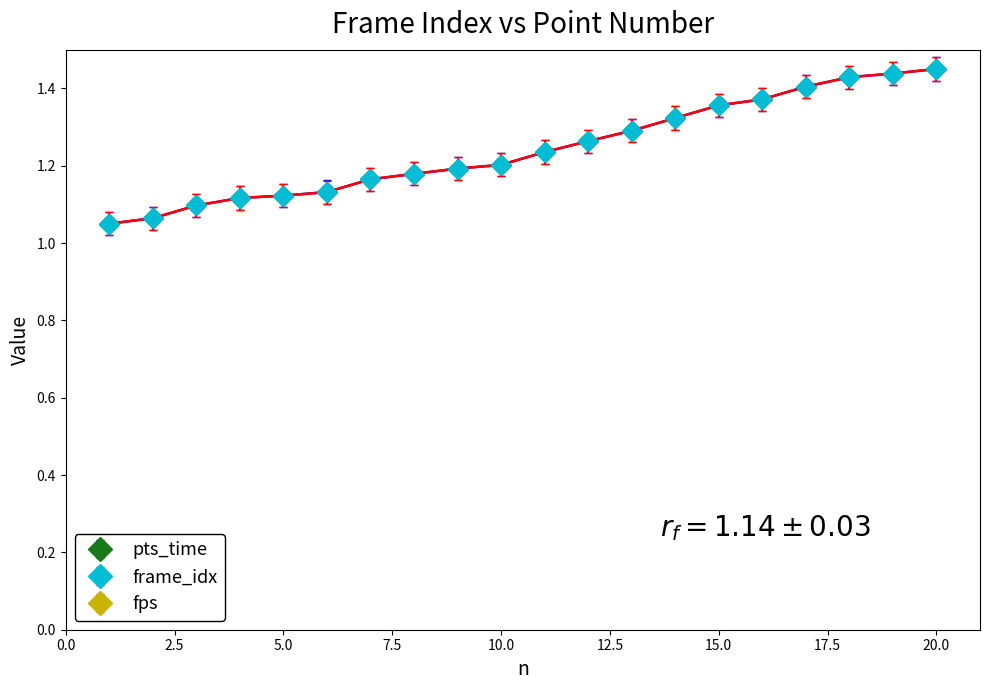

What is the value of the pts_time point at the 5th from the left?

1.1